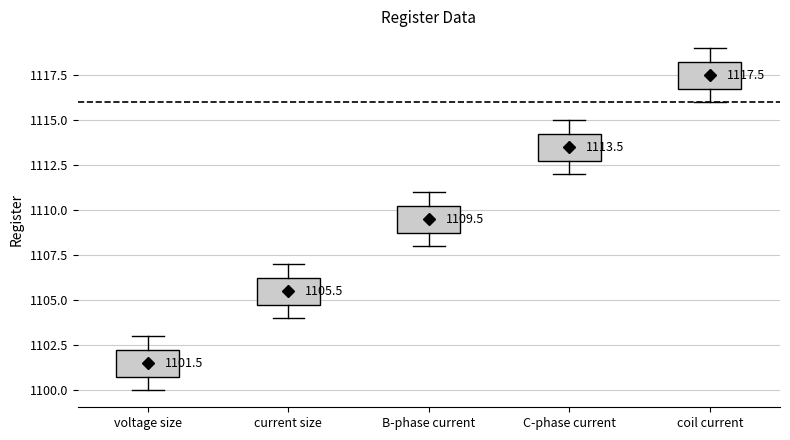

Which box has the highest median line?

coil current